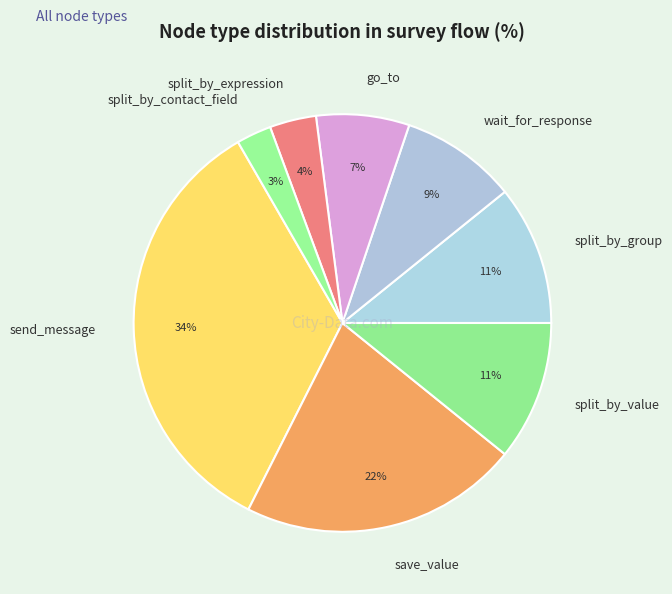

Is there a majority slice in this chart?

No